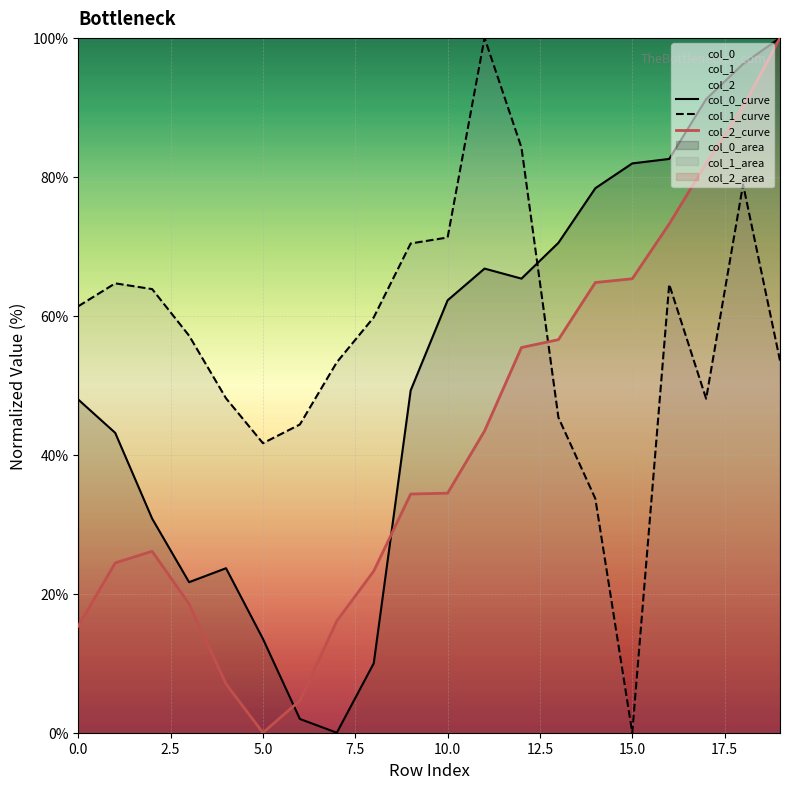

Which has a higher value, 0.0 or 15?

15